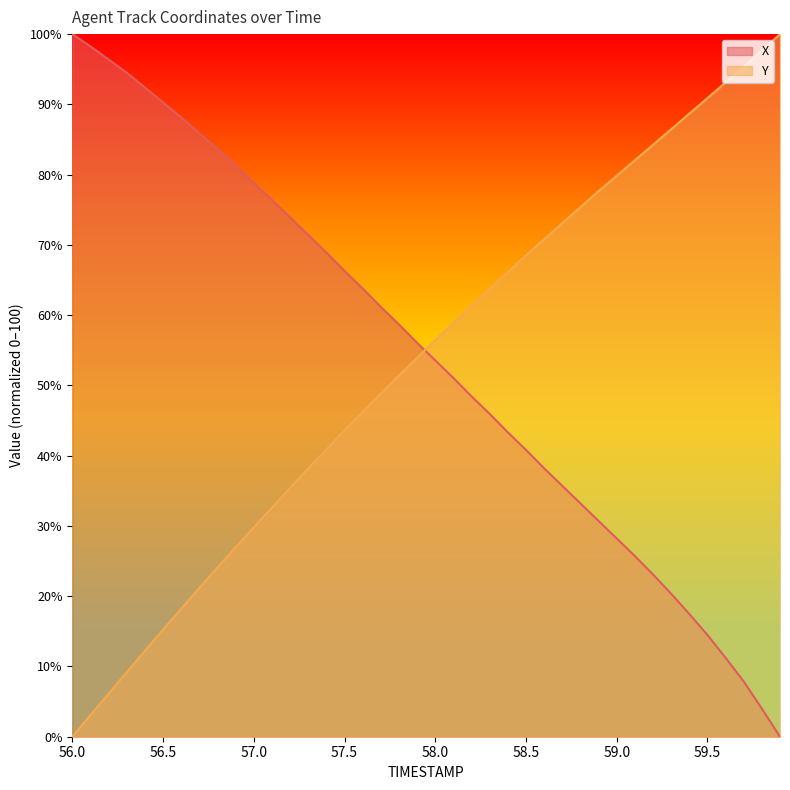

Reading left to right, list all the values displayed in this chart.

X: 100.0	98.3	96.4	94.5	92.4	90.3	88.1	85.9	83.6	81.3	78.8	76.4	73.9	71.4	68.9	66.3	63.8	61.2	58.7	56.1	53.6	51.1	48.4	45.9	43.3	40.8	38.2	35.7	33.2	30.7	28.2	25.7	23.1	20.3	17.5	14.5	11.2	7.9	4.0	0.0
Y: 0.0	3.1	6.1	9.2	12.2	15.2	18.2	21.2	24.1	27.0	29.8	32.6	35.4	38.2	40.9	43.6	46.2	48.8	51.4	53.9	56.4	58.9	61.3	63.8	66.1	68.5	70.8	73.1	75.4	77.6	79.8	82.0	84.2	86.4	88.7	90.9	93.1	95.4	97.7	100.0